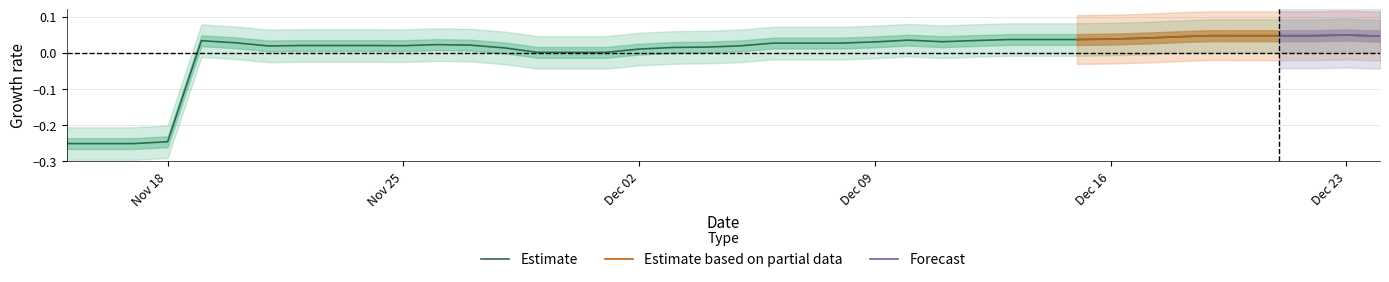

How many values are above zero?

36